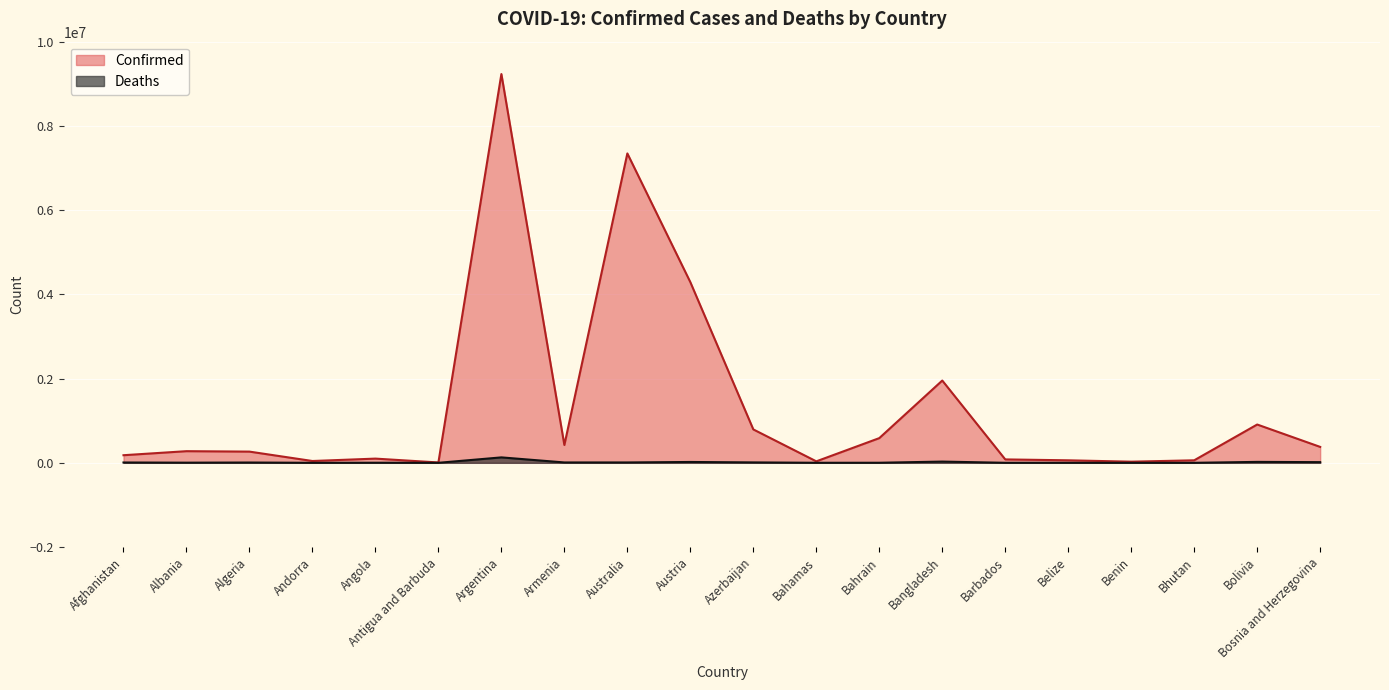

What is the difference between the maximum and second lowest values in the Confirmed series?

9203621